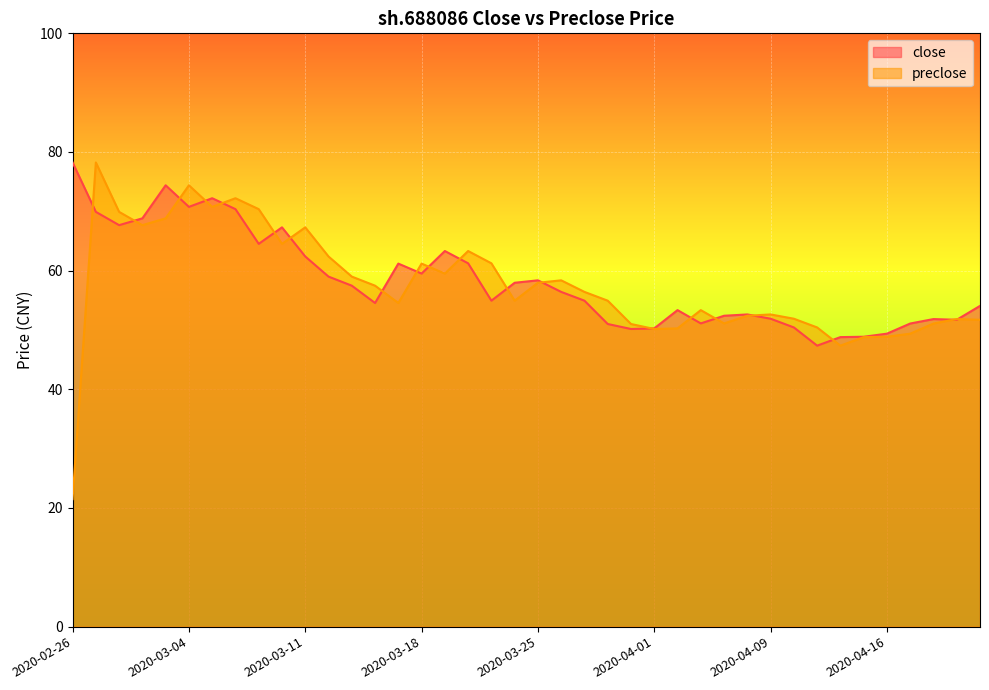

The value of preclose at 2020-03-24 is 54.9. True or false?

True